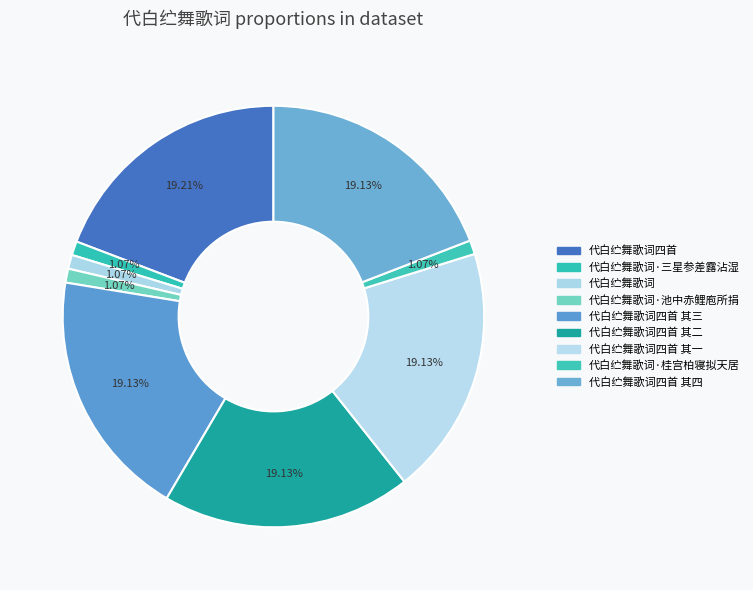

To the nearest percent, what is the difference between the largest and smallest slice percentages?

18%